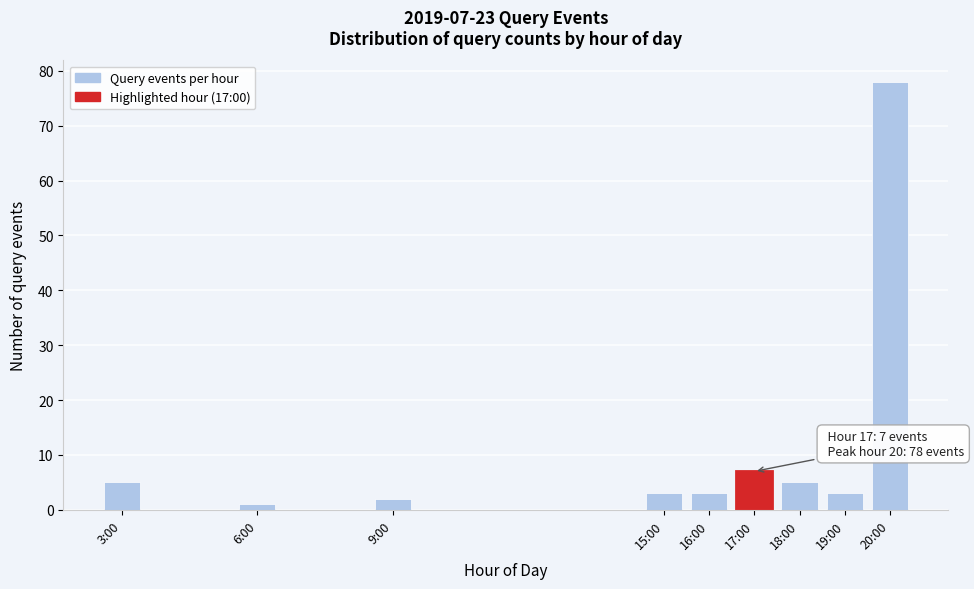

Reading right to left, list all the values displayed in this chart.

78	3	5	7	3	3	2	1	5